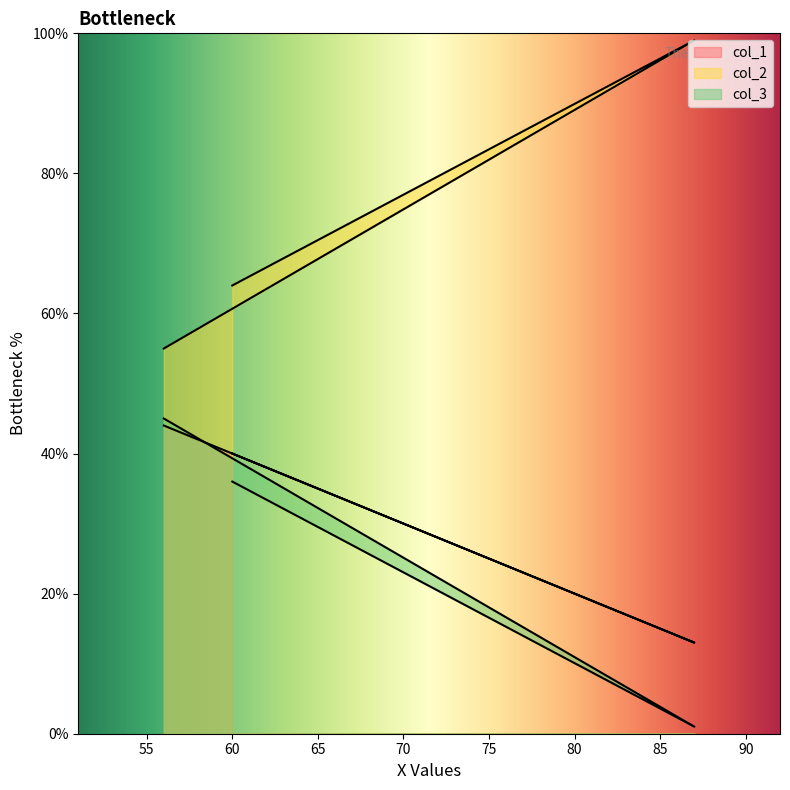

What position from the left is 60?

1